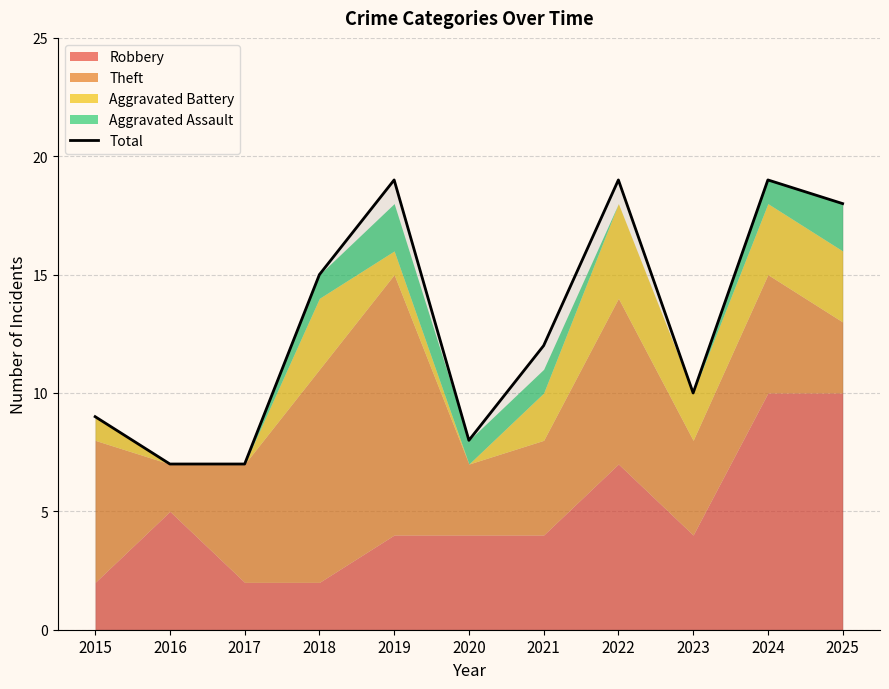

Reading right to left, list all the values displayed in this chart.

2025=18	2024=19	2023=10	2022=19	2021=12	2020=8	2019=19	2018=15	2017=7	2016=7	2015=9